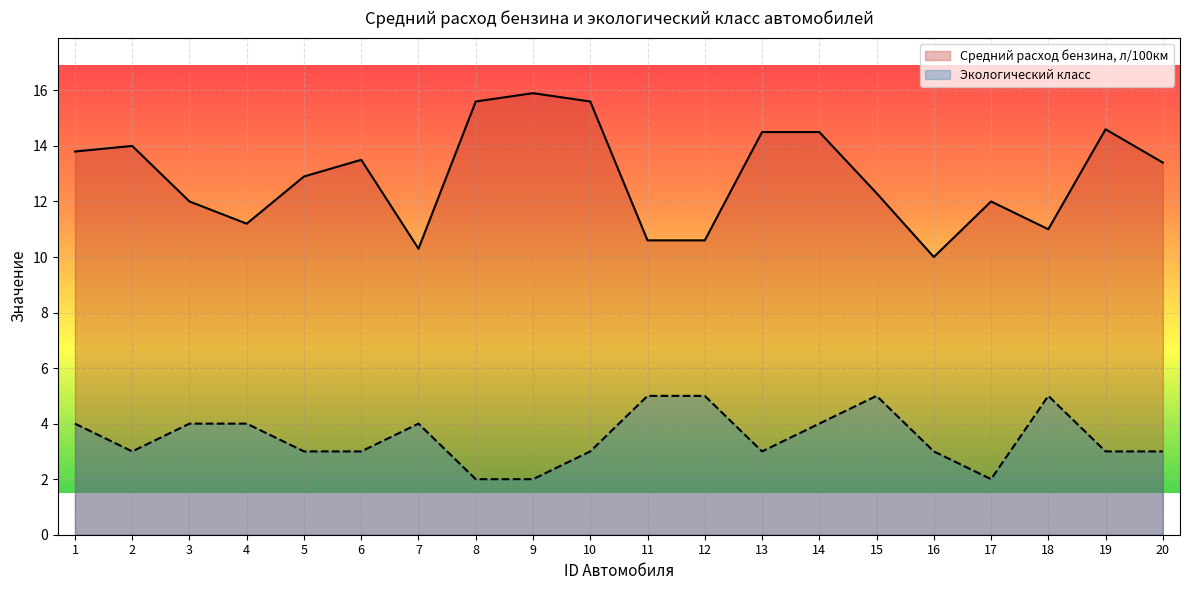

Reading left to right, transcribe all the data shown in this chart.

Средний расход бензина, л/100км: 1=13.8	2=14.0	3=12.0	4=11.2	5=12.9	6=13.5	7=10.3	8=15.6	9=15.9	10=15.6	11=10.6	12=10.6	13=14.5	14=14.5	15=12.3	16=10.0	17=12.0	18=11.0	19=14.6	20=13.4
Экологический класс: 1=4.0	2=3.0	3=4.0	4=4.0	5=3.0	6=3.0	7=4.0	8=2.0	9=2.0	10=3.0	11=5.0	12=5.0	13=3.0	14=4.0	15=5.0	16=3.0	17=2.0	18=5.0	19=3.0	20=3.0